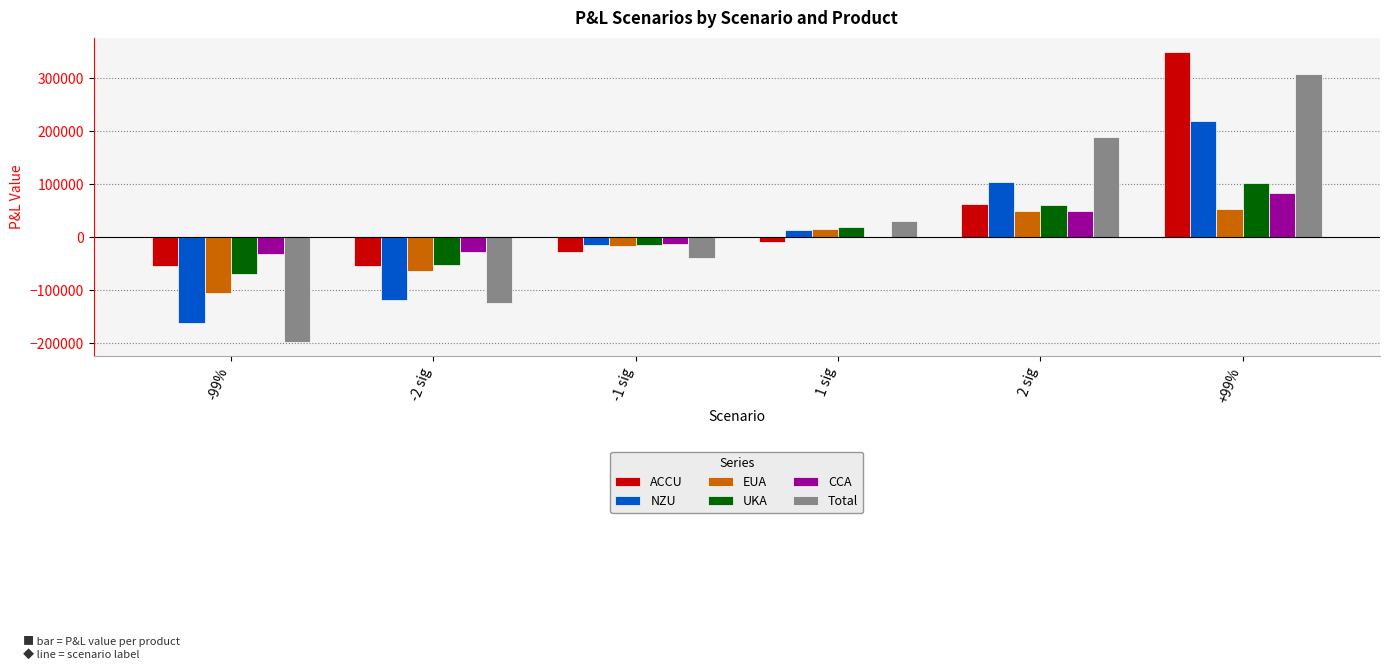

What is the maximum value for ACCU?

348396.6